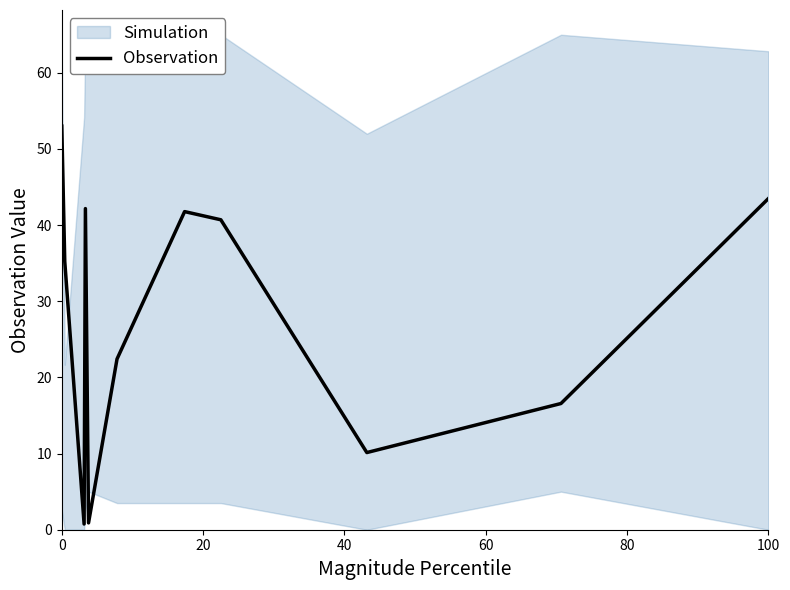

What is the sum of all values?

307.1